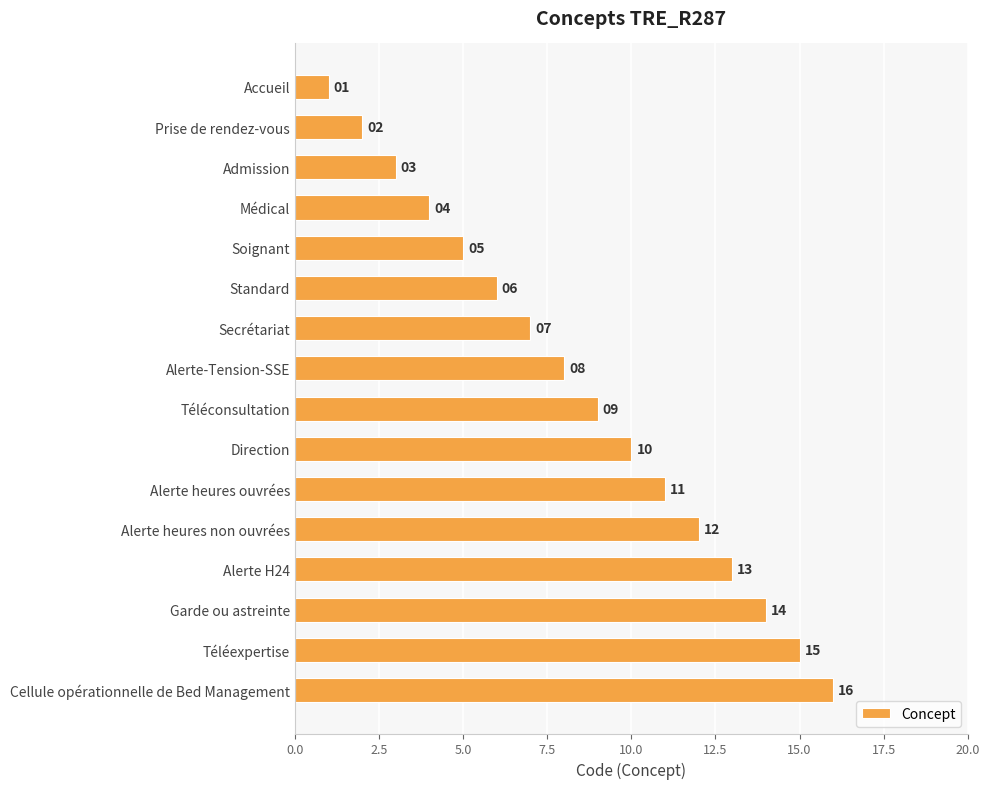

What position from the bottom is Alerte H24?

4